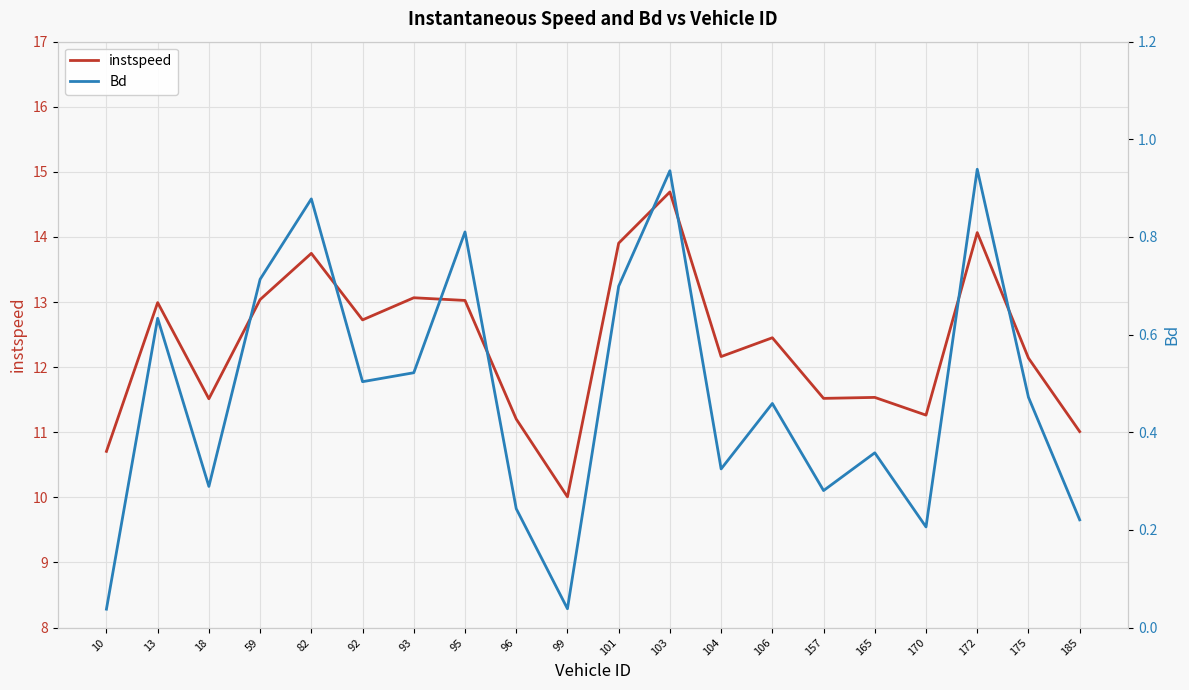

At which category does instspeed reach its first local peak?

13